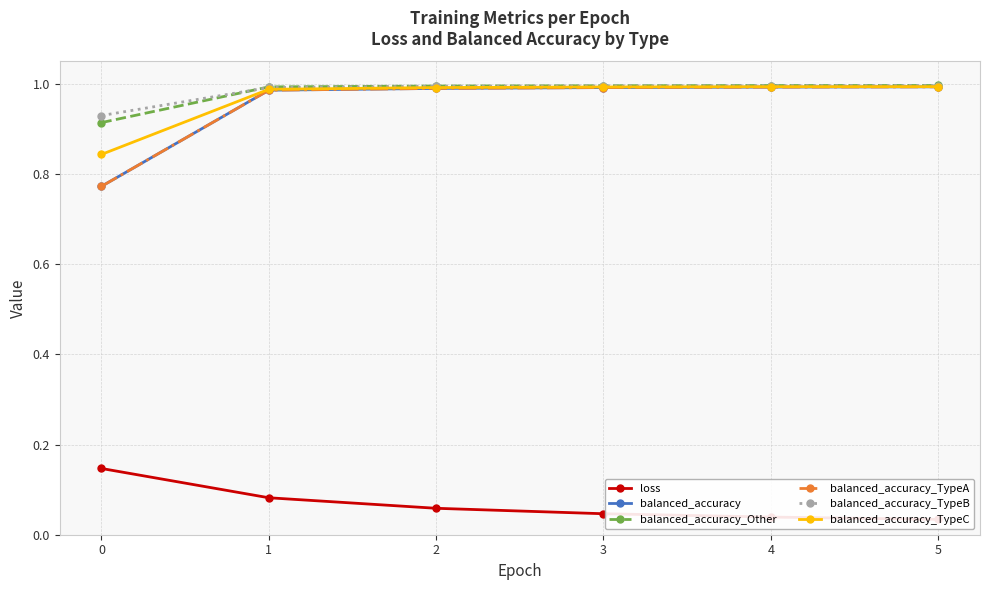

How many lines are shown in the chart?

6